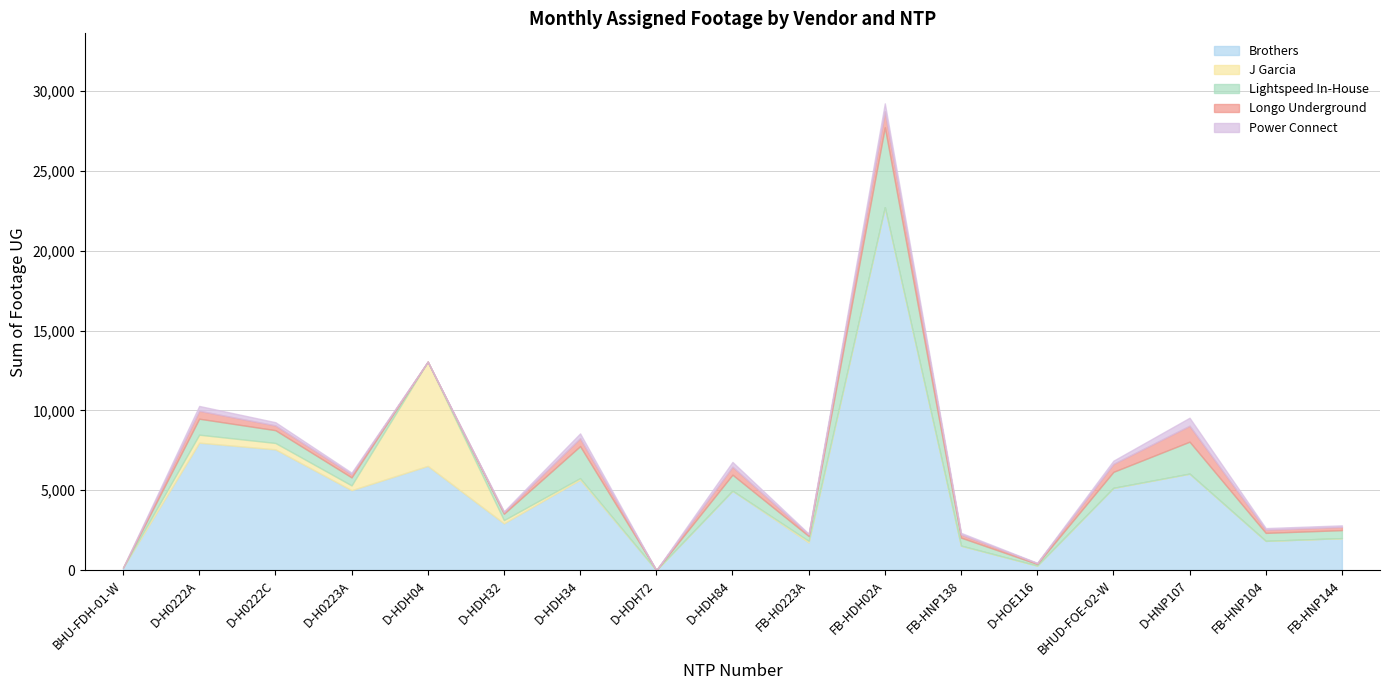

At which category is the sum across all series the highest?

FB-HDH02A